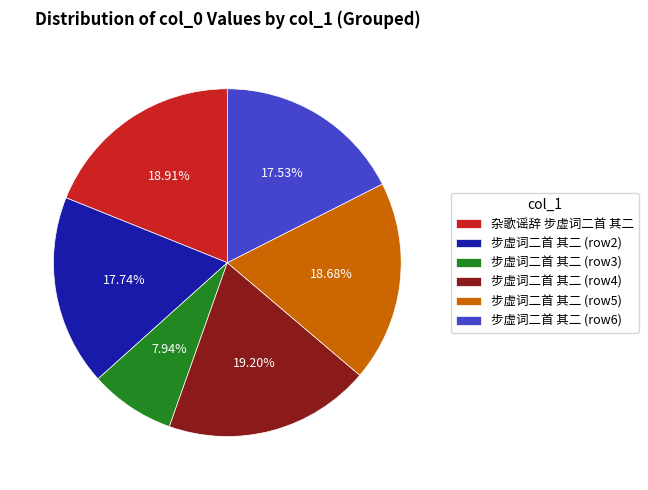

What is the ratio of the value at 步虚词二首 其二 (row4) to the value at 步虚词二首 其二 (row3)?

2.4